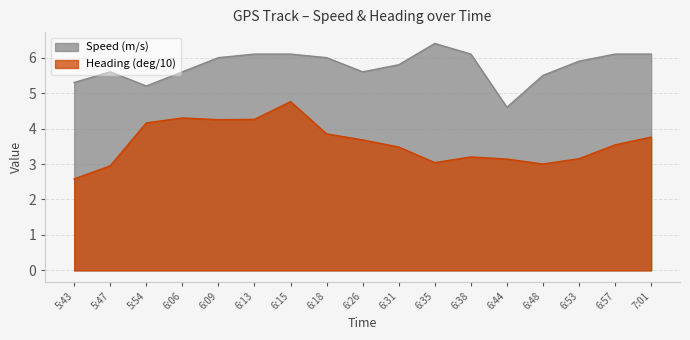

What is the label of the 1st point from the left?

5:43